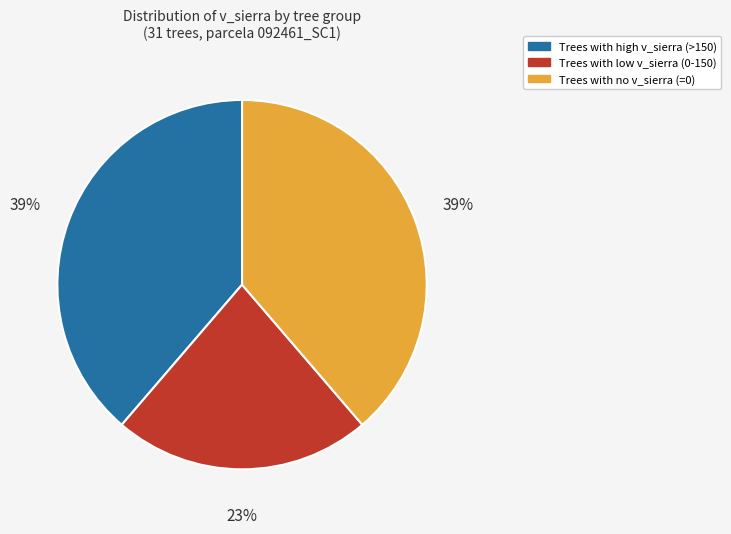

To the nearest percent, what is the difference between the largest and smallest slice percentages?

16%